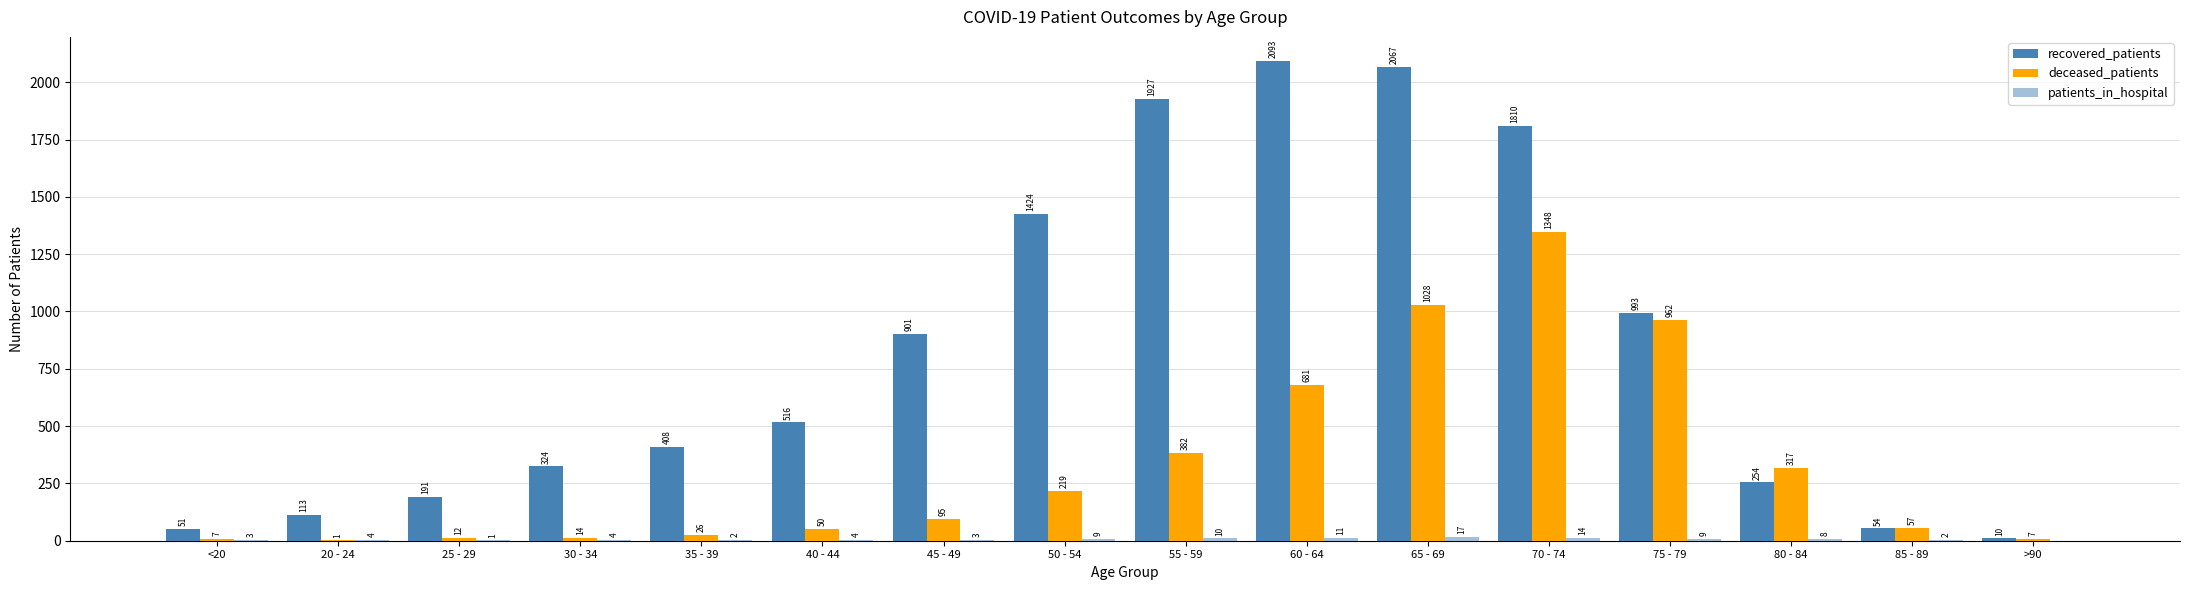

How many distinct data groups are displayed?

3